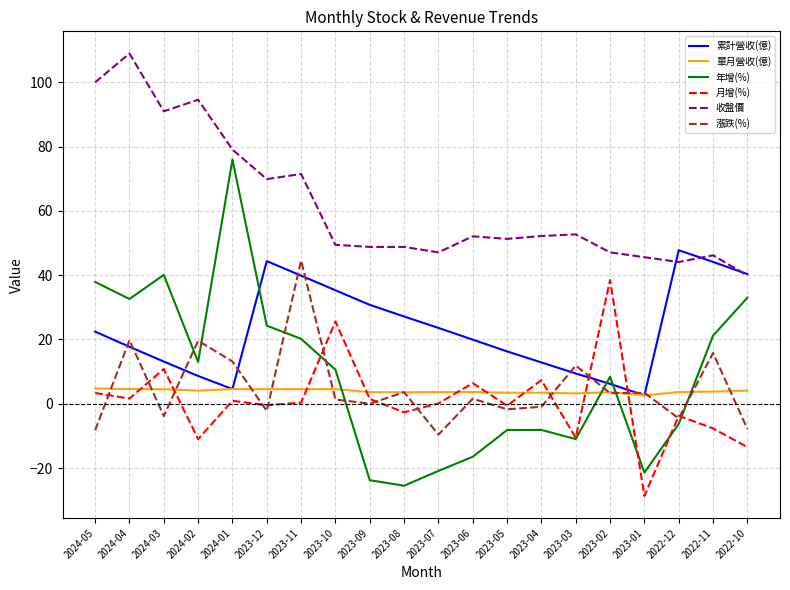

Which series has the widest spread of values?

年增(%)